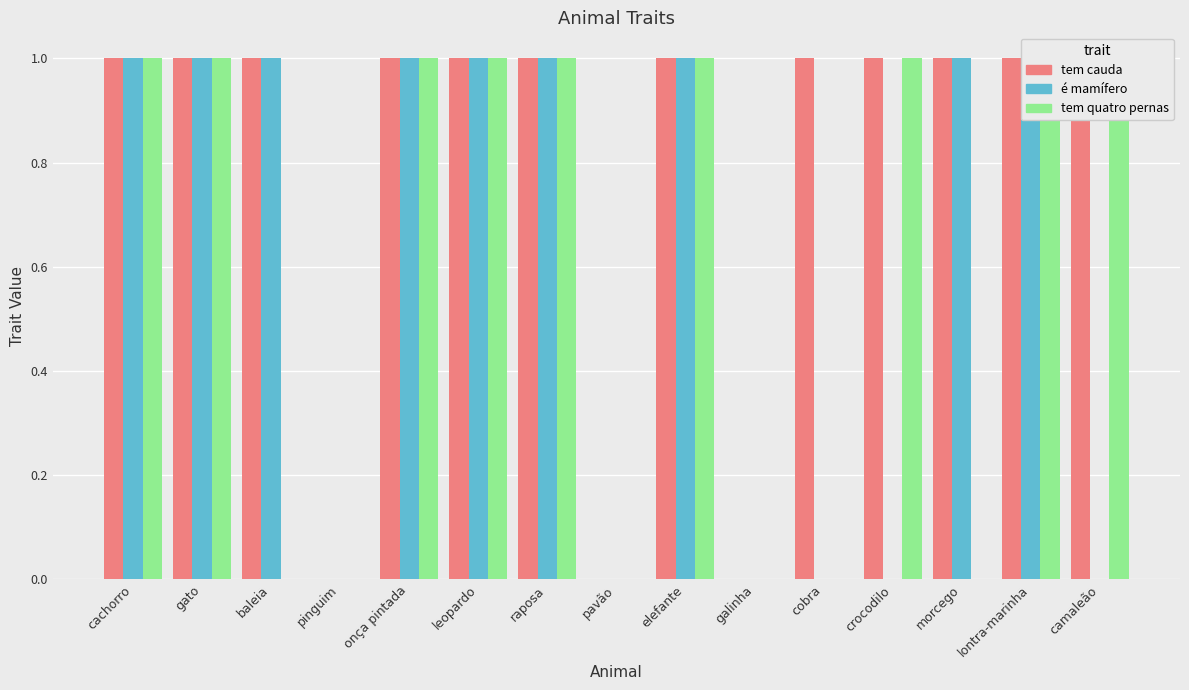

Which series changed the most between baleia and camaleão?

é mamífero